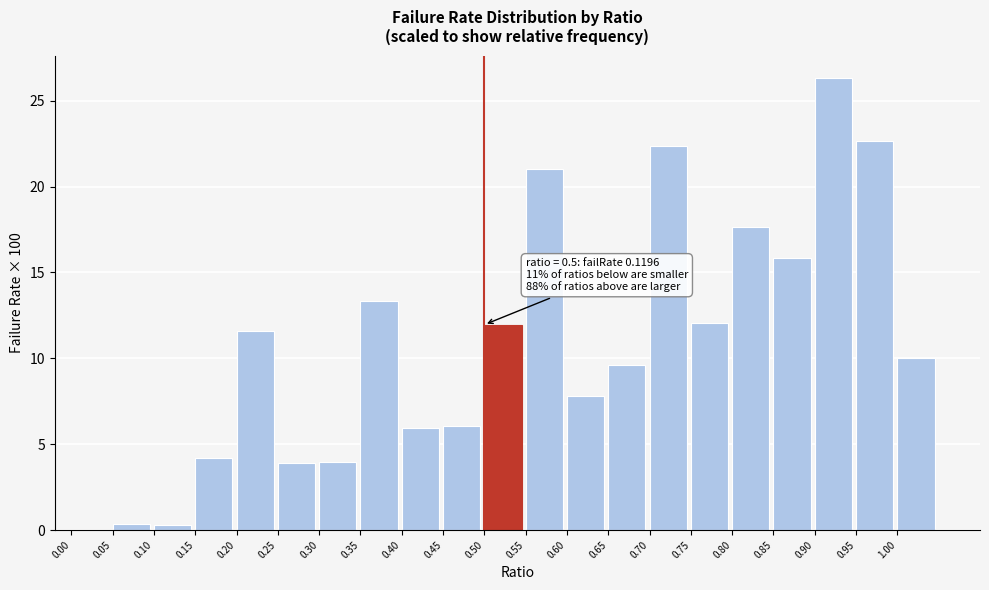

What is the maximum value shown in the chart?

26.3